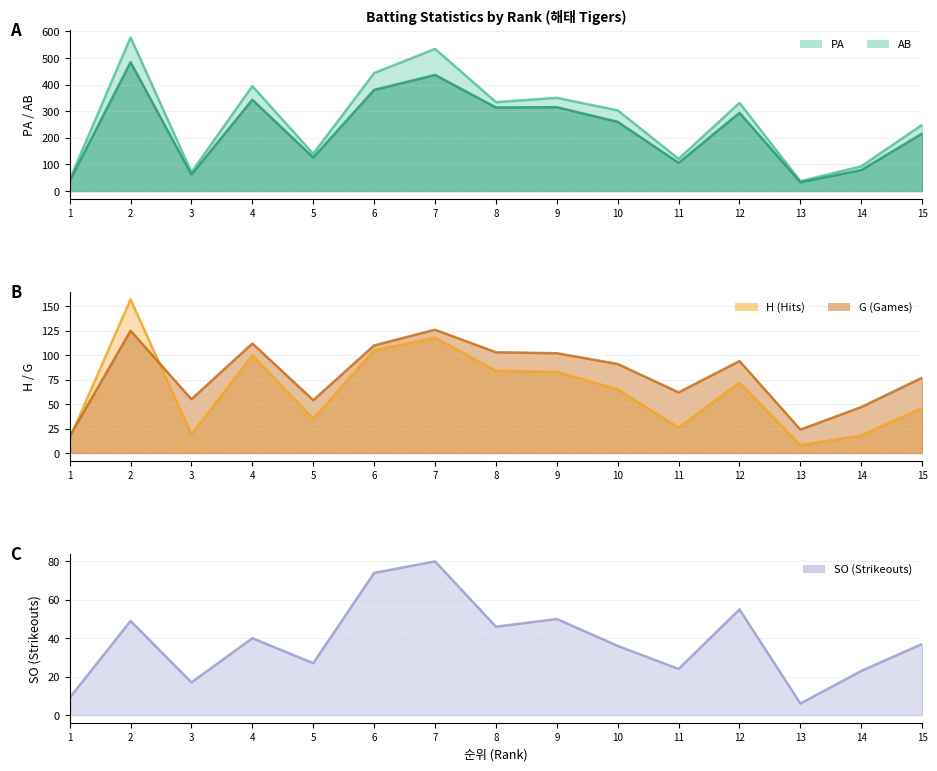

At how many categories does at least one series exceed 346?

5